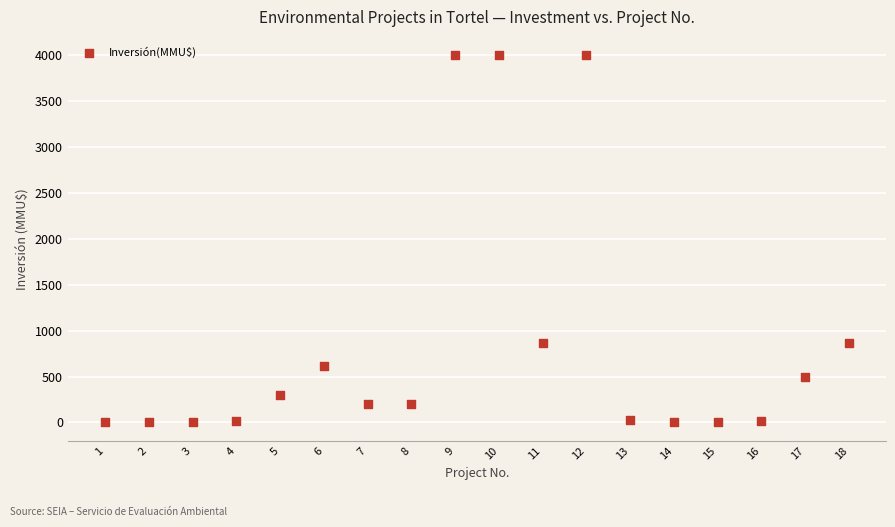

What is the range of Y values (max minus min)?

4000.0